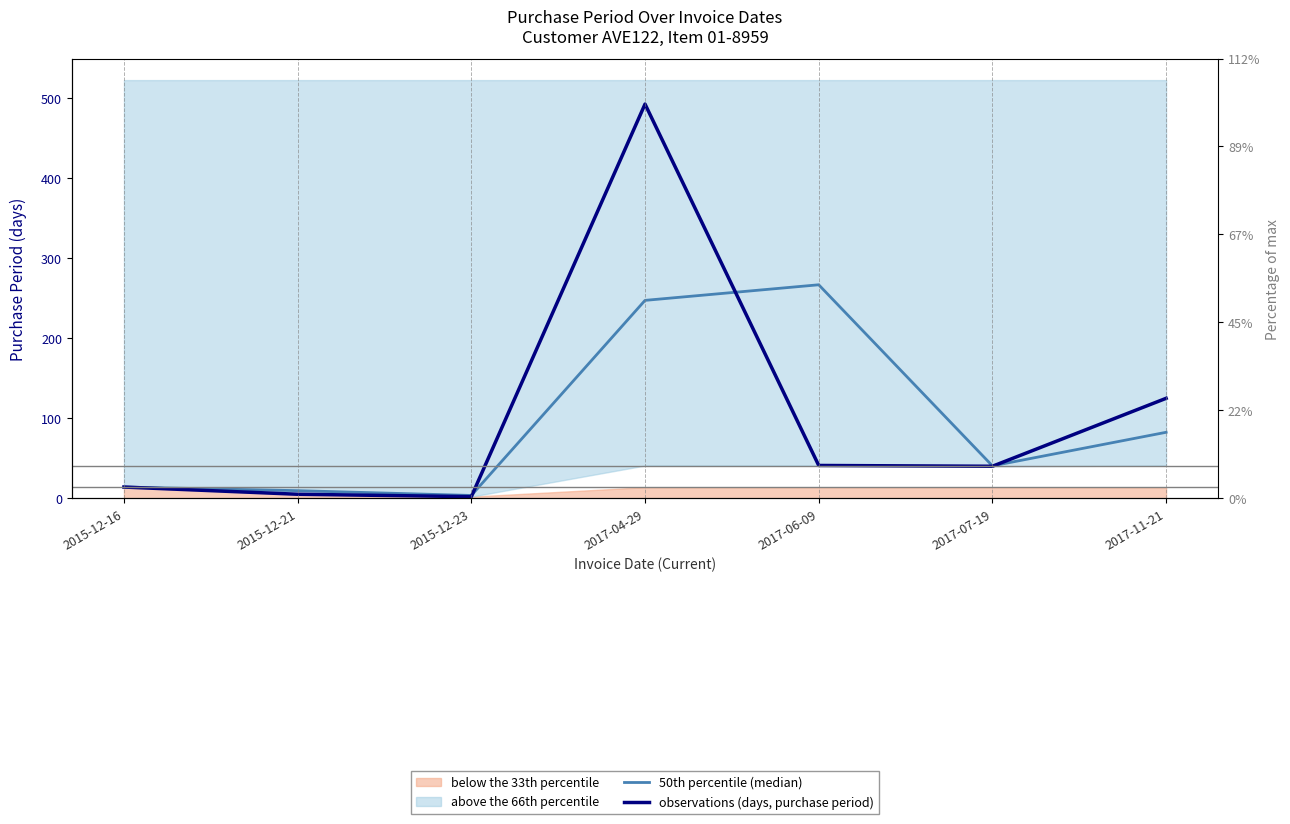

How many categories are shown in the chart?

7